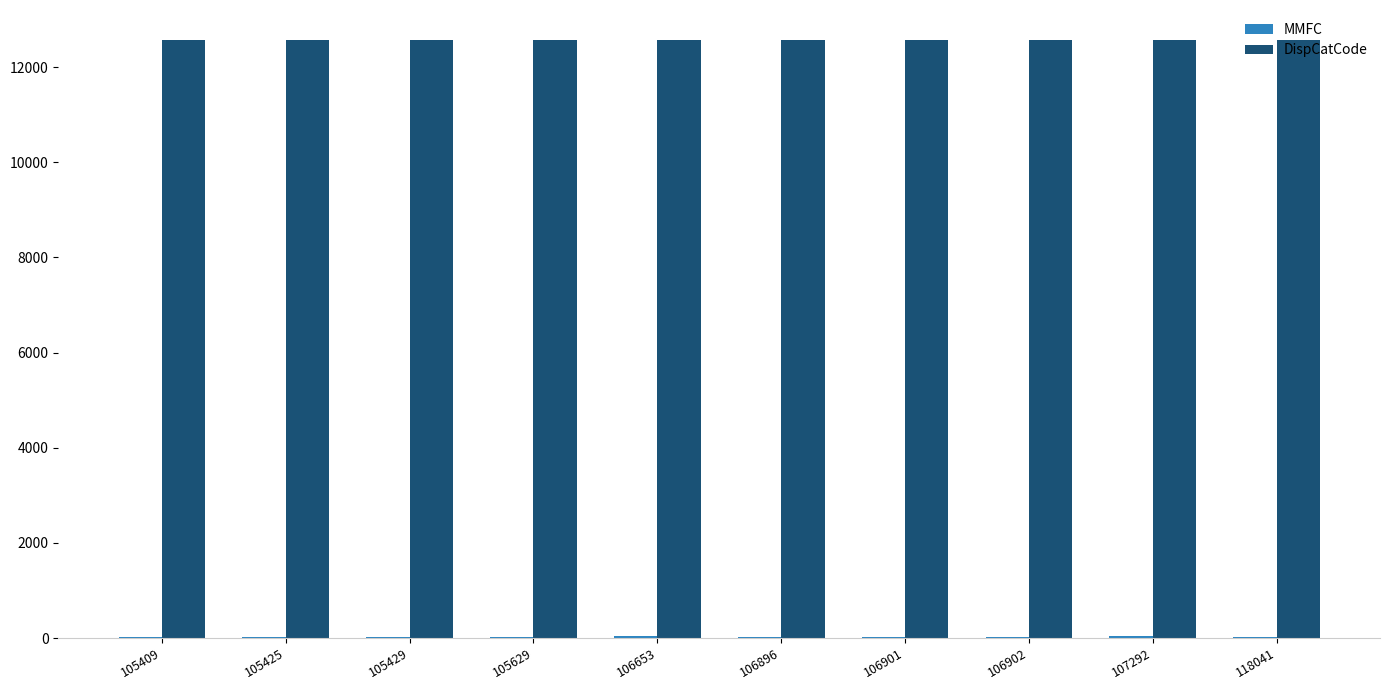

Which series has the largest total across all categories?

DispCatCode